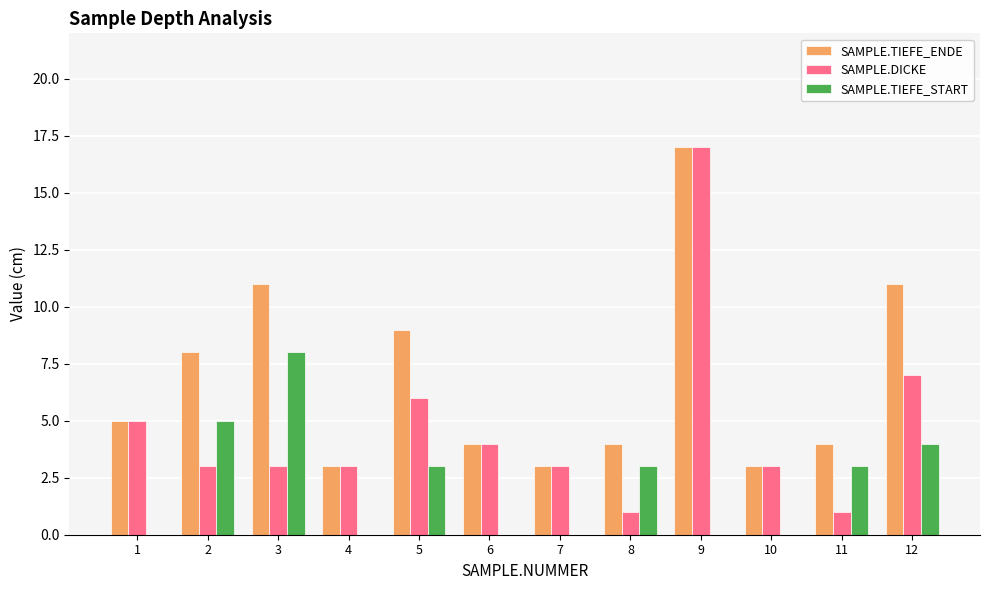

True or false: SAMPLE.DICKE has a value of 1 at 8.

True